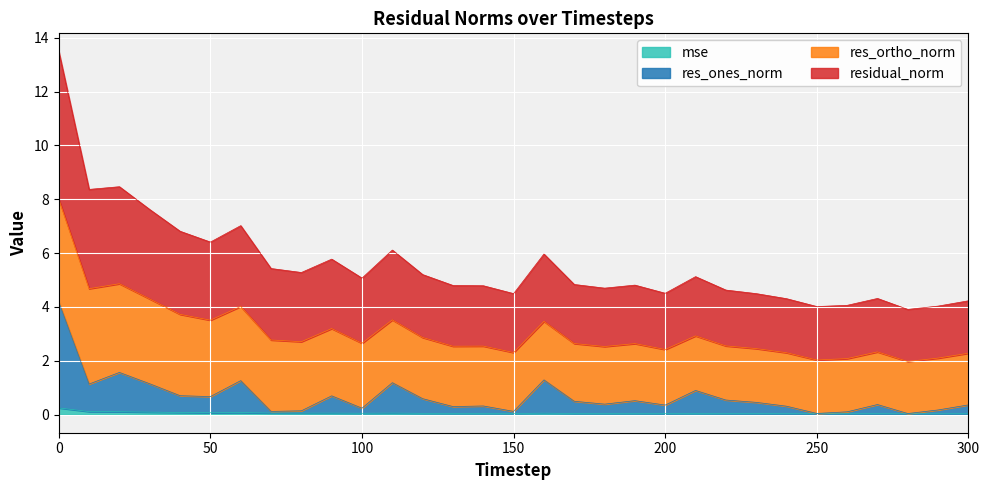

How many values in the residual_norm series exceed 4?

30